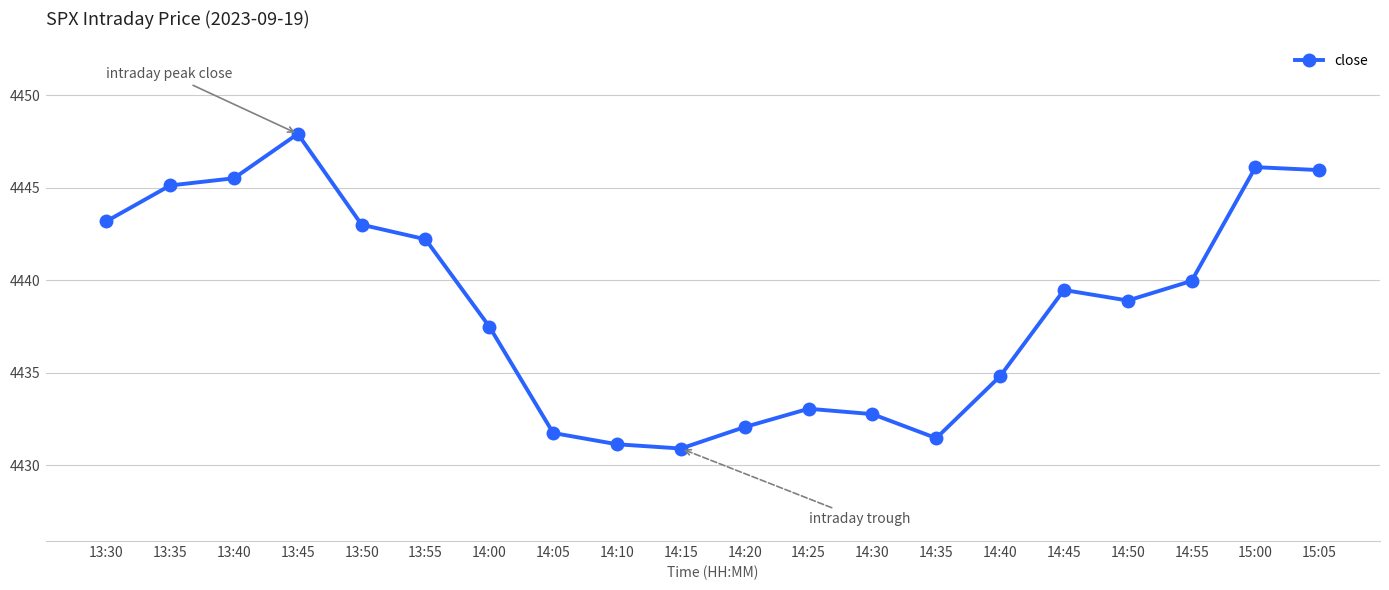

Which category has the lowest value across all series?

14:15